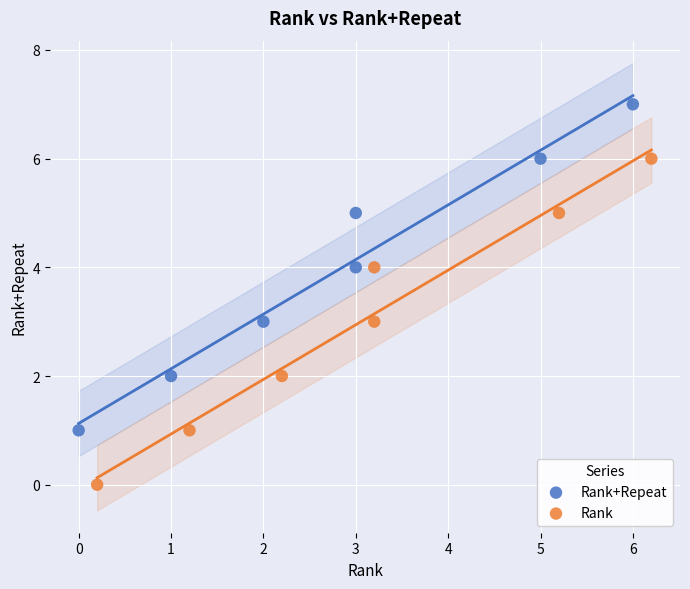

What are all the series names shown in the legend?

Rank+Repeat, Rank